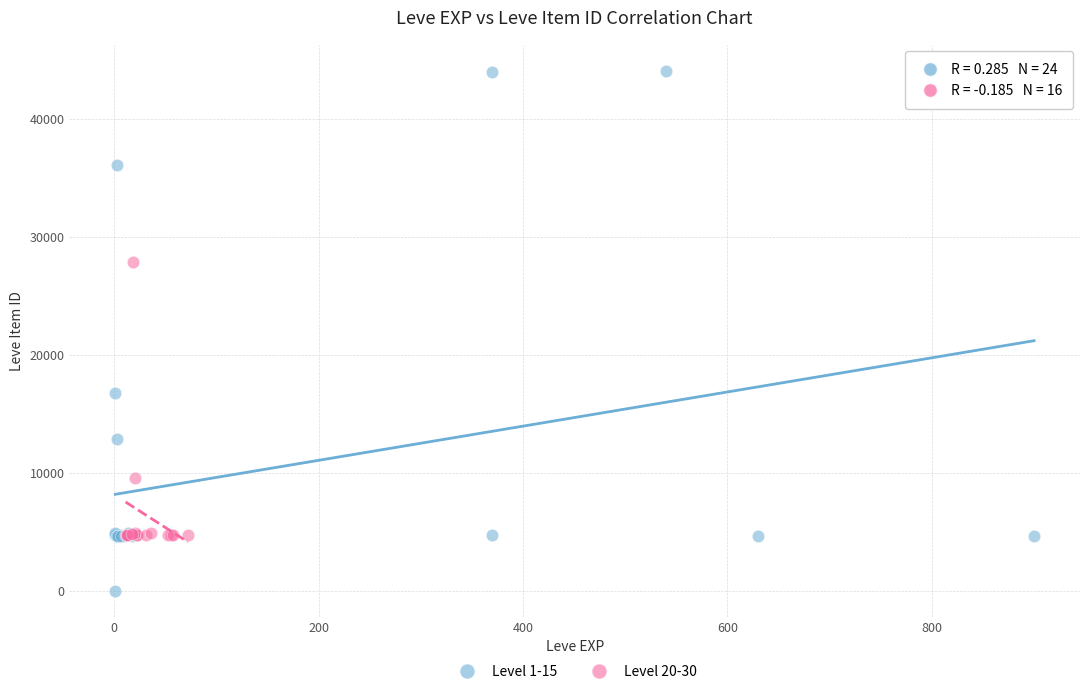

Which series reaches the maximum Y coordinate?

Level 1-15